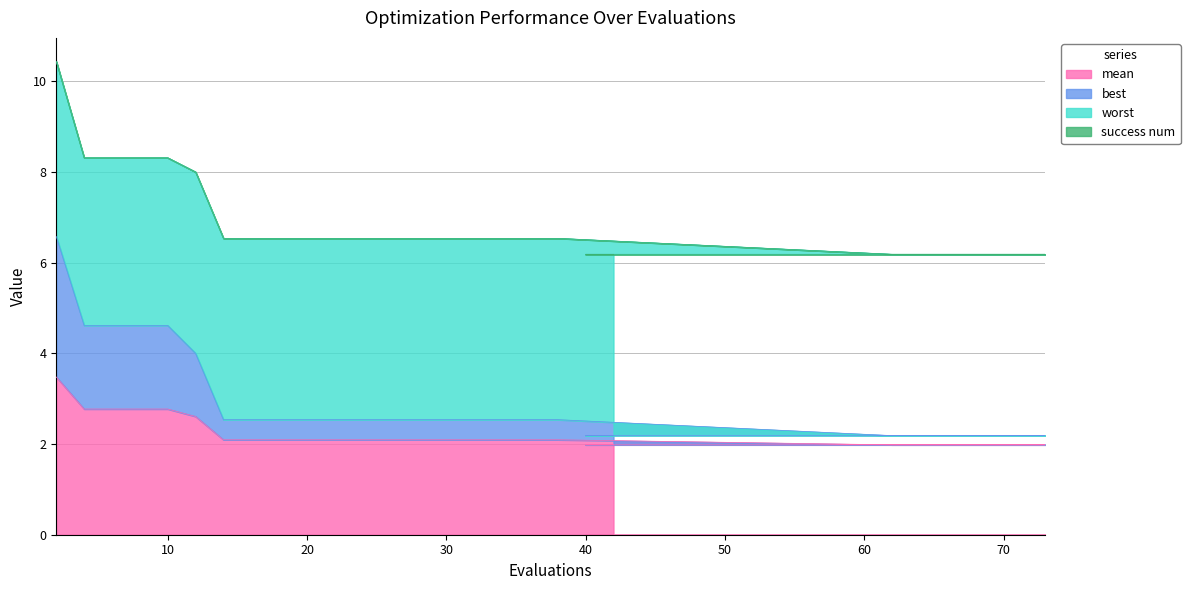

True or false: mean has a value of 2.1 at 38.

True